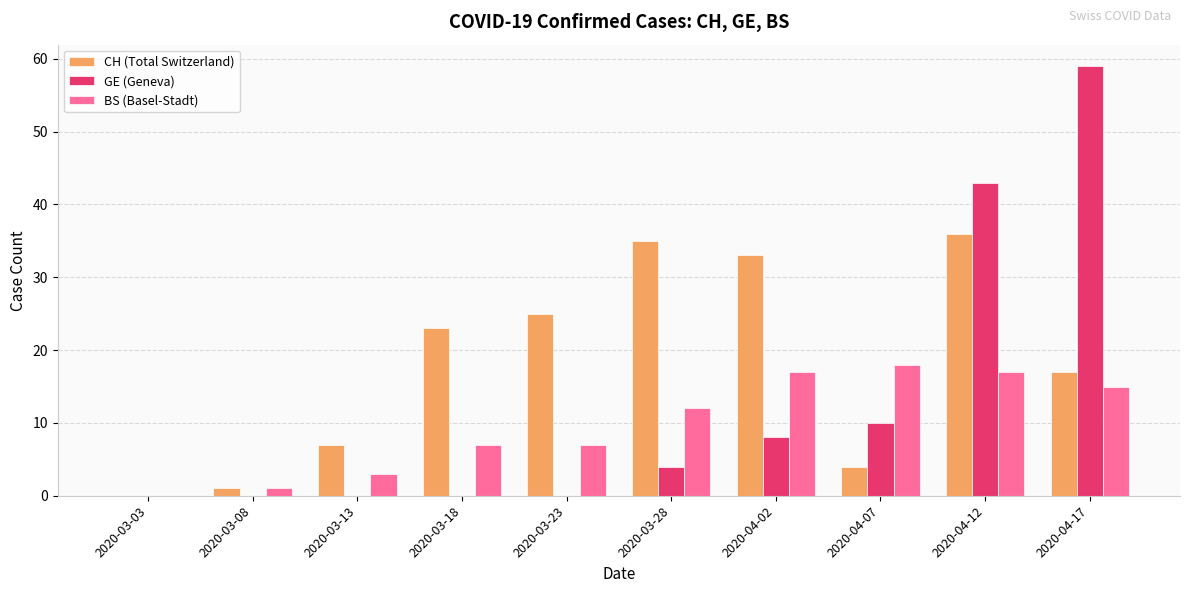

The BS (Basel-Stadt) series shows 2 at 2020-03-18. True or false?

False